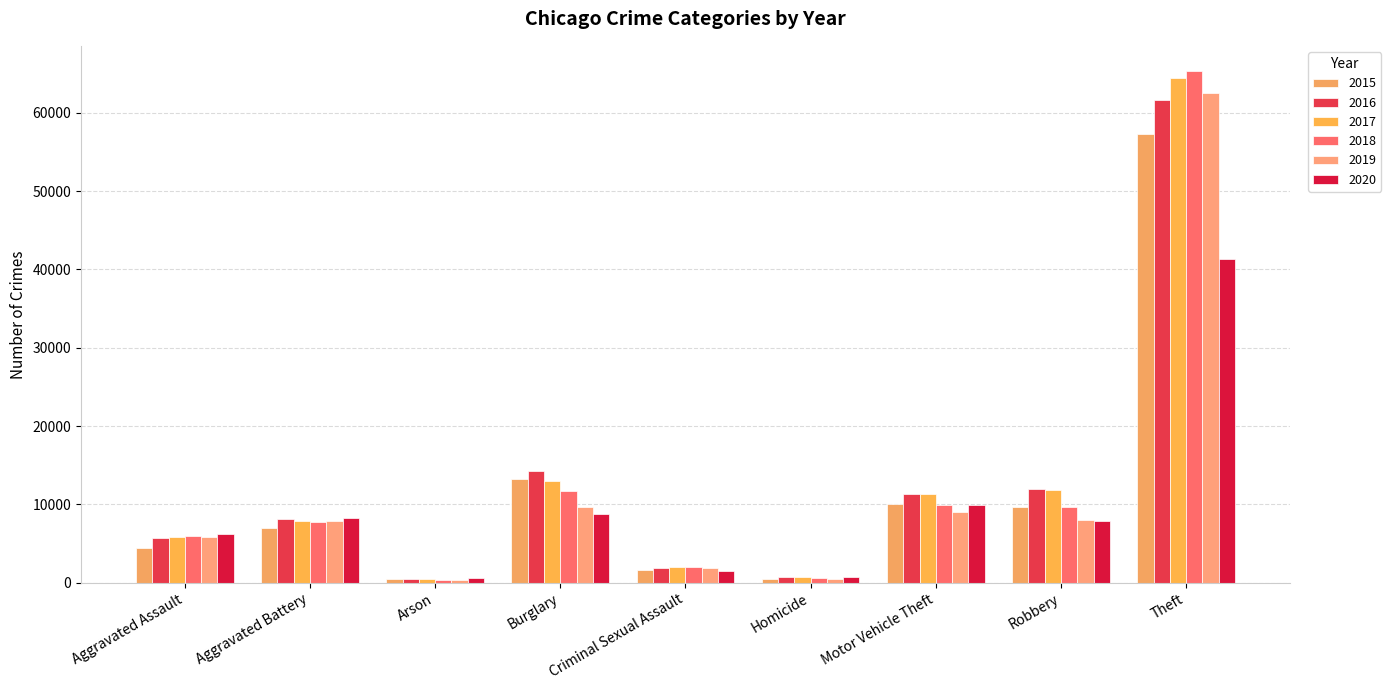

What is the maximum value for 2016?

61618